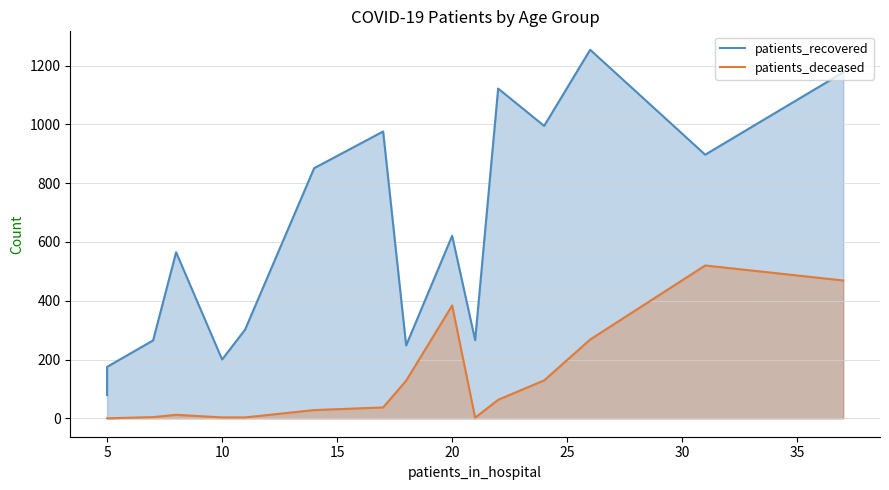

Rank the series by their maximum value, from lowest to highest.

patients_deceased, patients_recovered